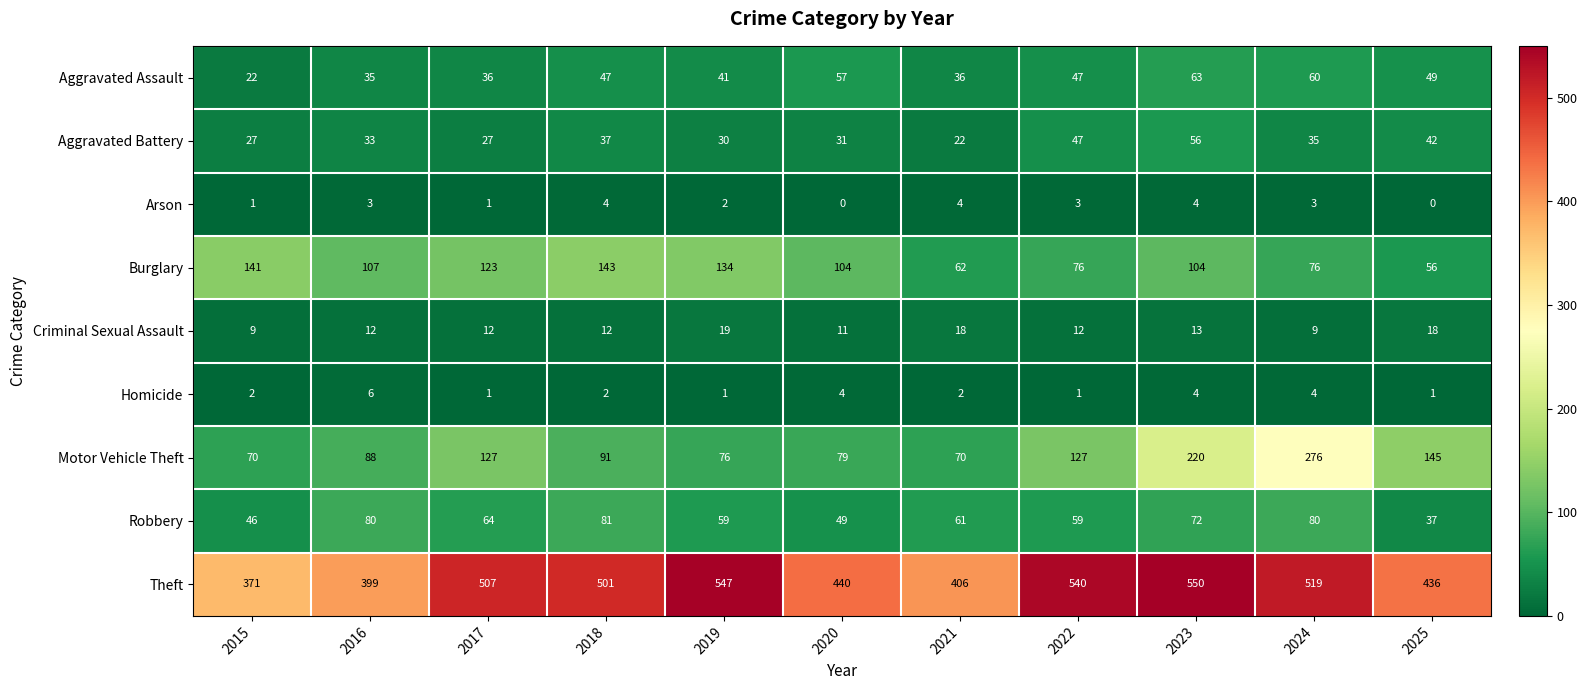

At which label does Burglary first exceed 104?

2015